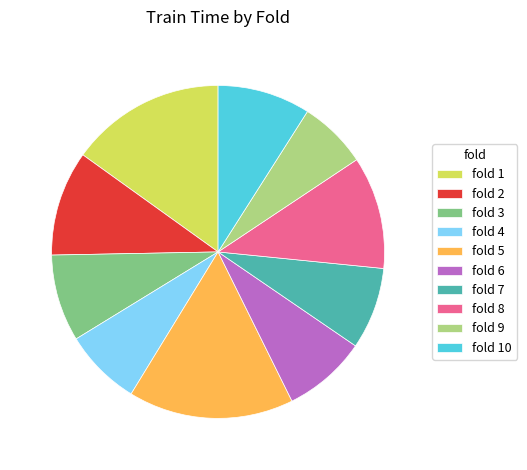

Which has a higher value, fold 8 or fold 10?

fold 8